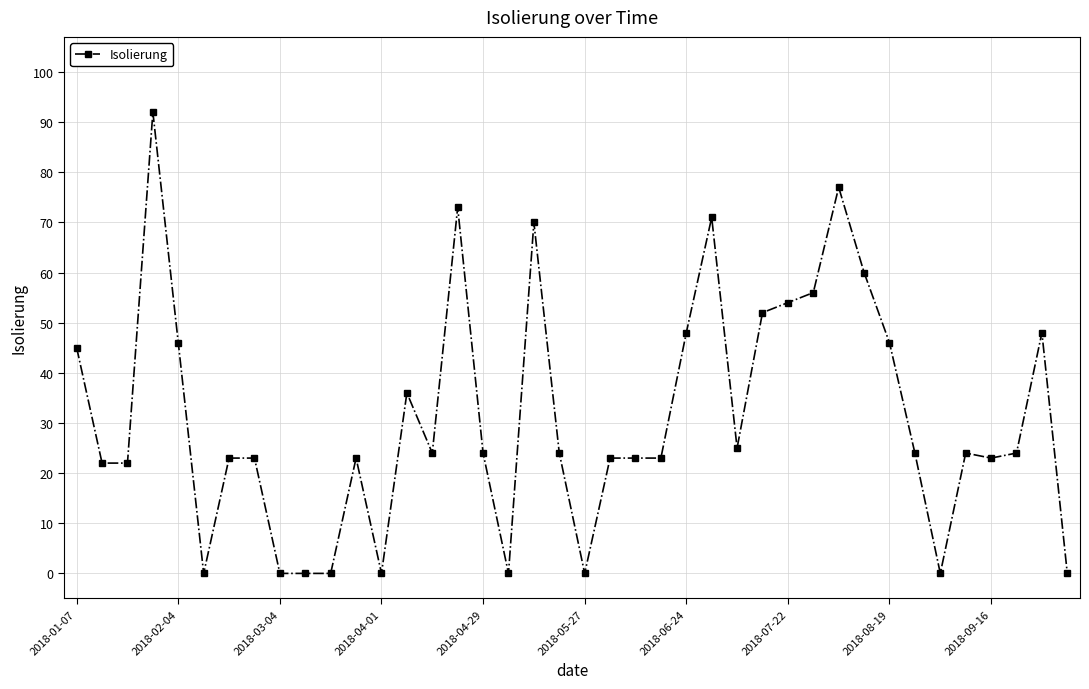

True or false: the data has more than 0 interior local peaks.

True